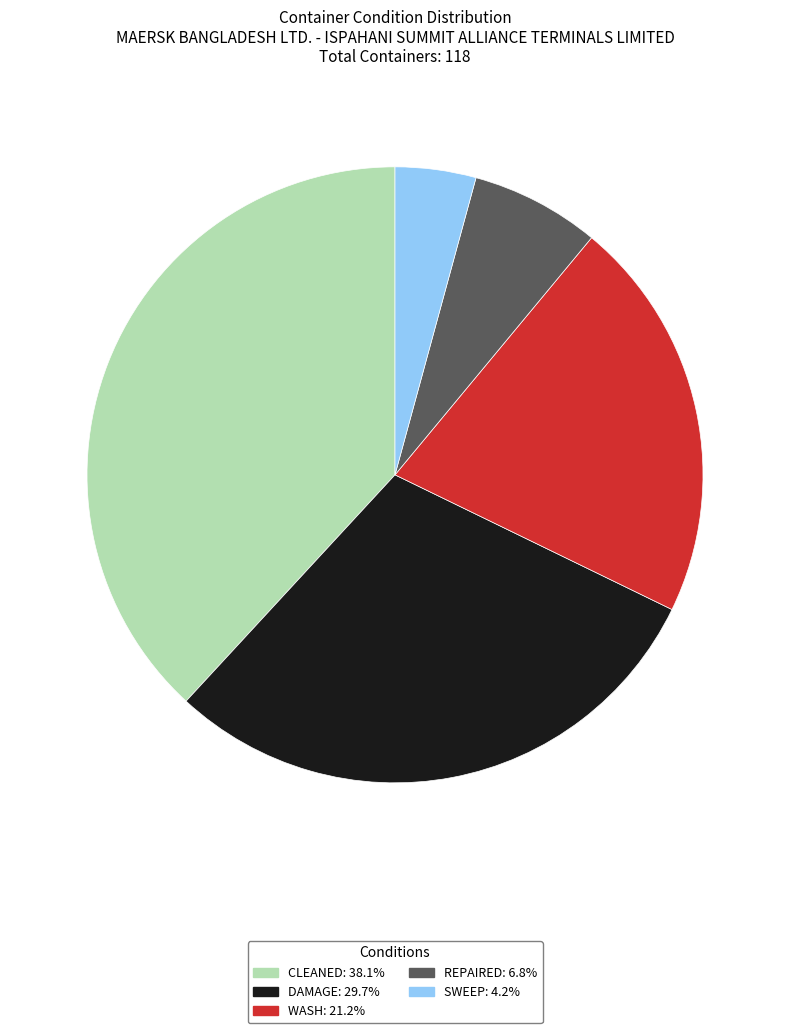

How many segments does this pie chart have?

5